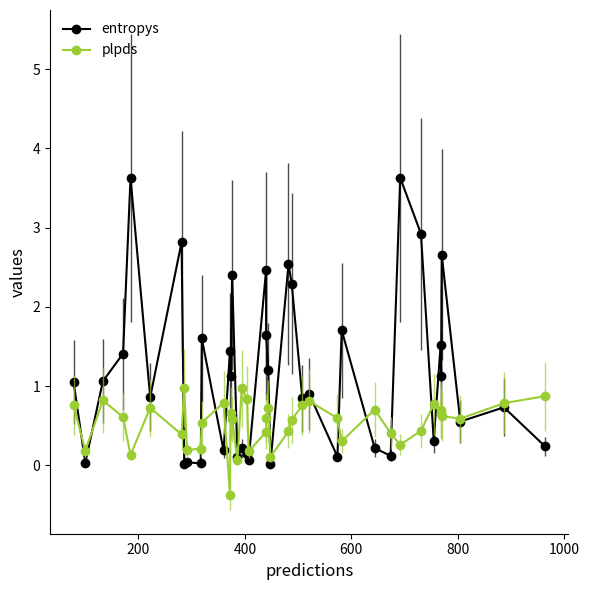

Is it true that entropys equals 0.0 at 9?

False